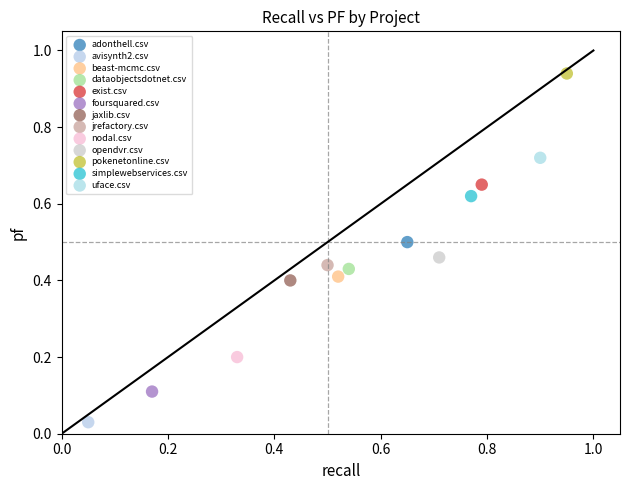

Which series reaches the maximum Y coordinate?

pokenetonline.csv